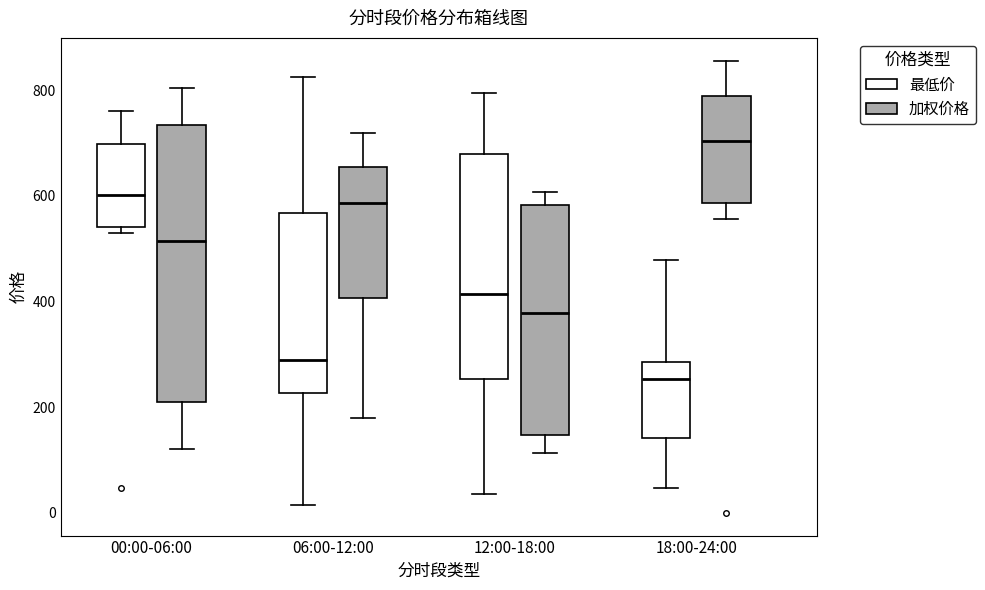

Reading left to right, transcribe this box plot: for each box, give where its median line is, the range the box spans, and where its two whiskers end, as read against the y-axis. The values are not printed on the chart, so give them approximately, as read against the axis.

00:00-06:00 (最低价): median 600, box 540 to 700, whiskers 520 to 760
00:00-06:00 (加权价格): median 520, box 220 to 740, whiskers 120 to 800
06:00-12:00 (最低价): median 280, box 220 to 560, whiskers 20 to 820
06:00-12:00 (加权价格): median 580, box 400 to 660, whiskers 180 to 720
12:00-18:00 (最低价): median 420, box 260 to 680, whiskers 40 to 800
12:00-18:00 (加权价格): median 380, box 140 to 580, whiskers 120 to 600
18:00-24:00 (最低价): median 260, box 140 to 280, whiskers 40 to 480
18:00-24:00 (加权价格): median 700, box 580 to 780, whiskers 560 to 860